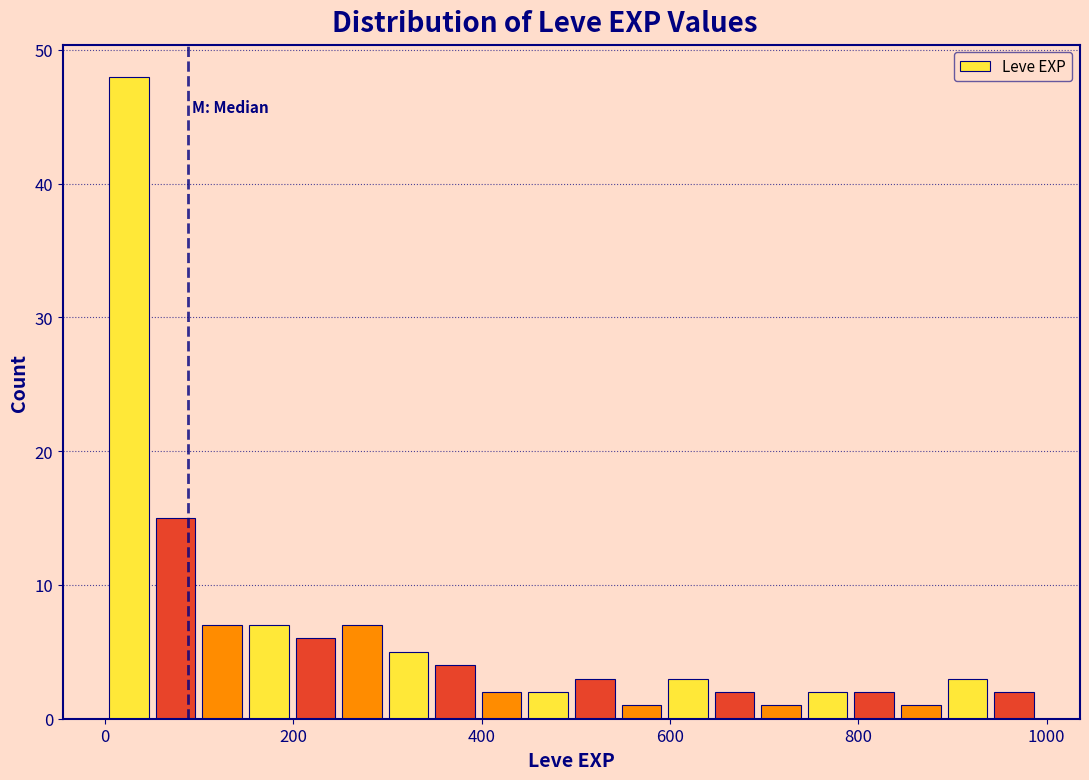

Around what value on the x-axis is the tallest bar? Give the approximate position of its centre, as read against the axis.

20